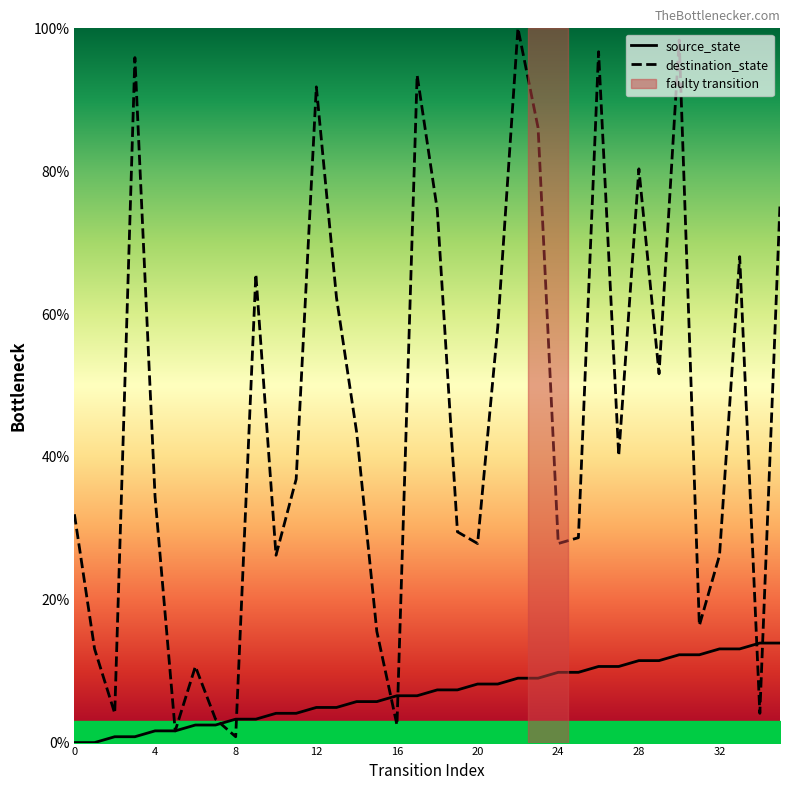

What is the highest value of the source_state series?

13.9